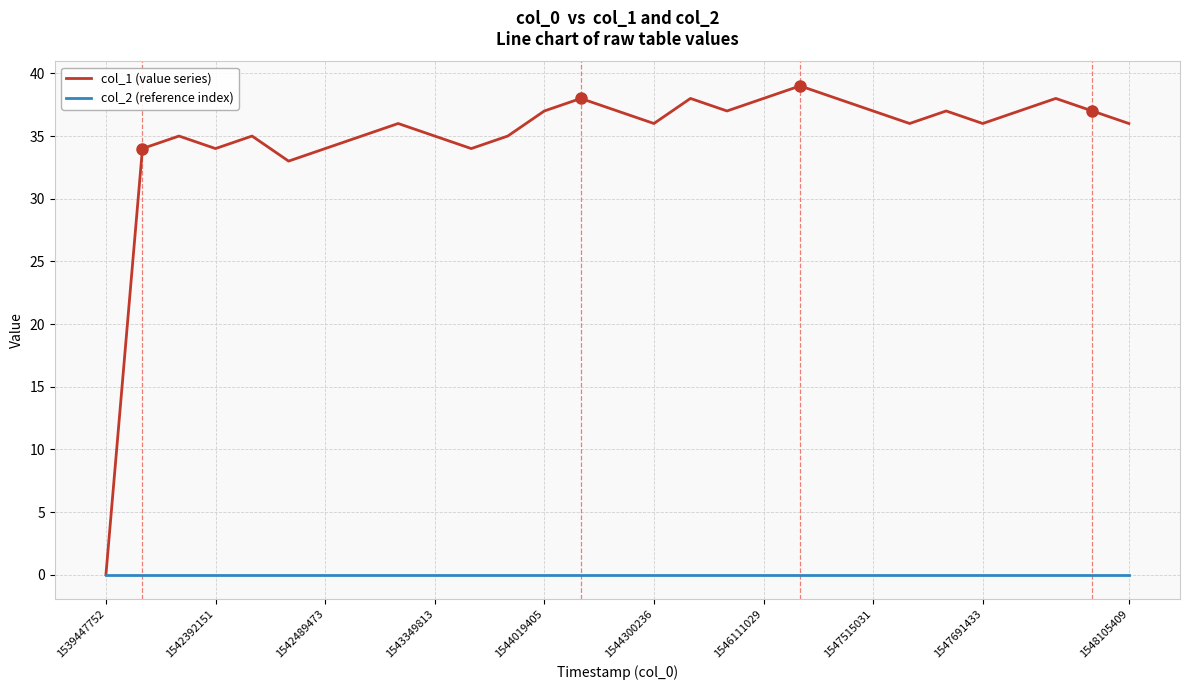

Count the number of categories in the chart.

29